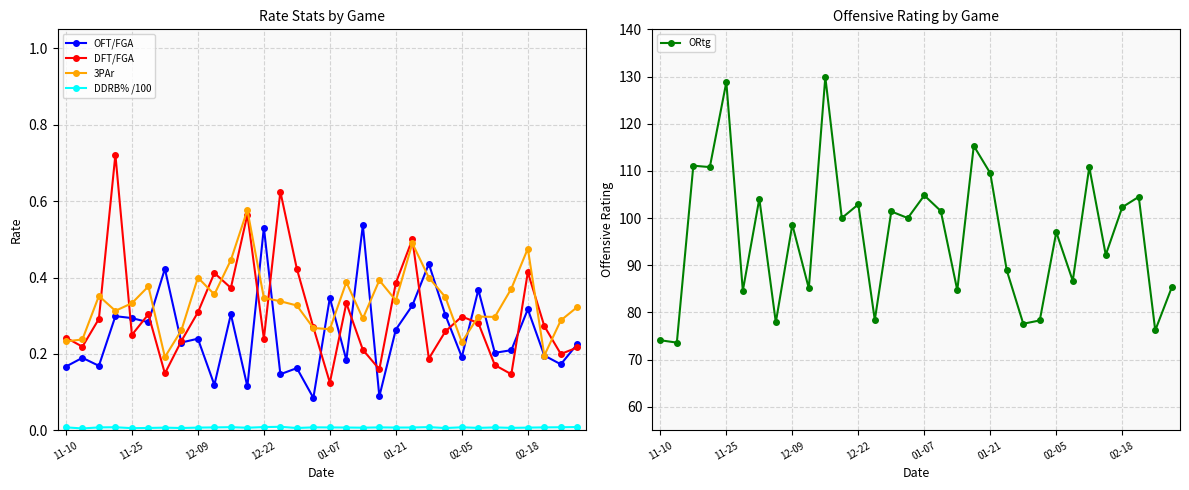

The value of 3PAr at 18 is 0.3. True or false?

True